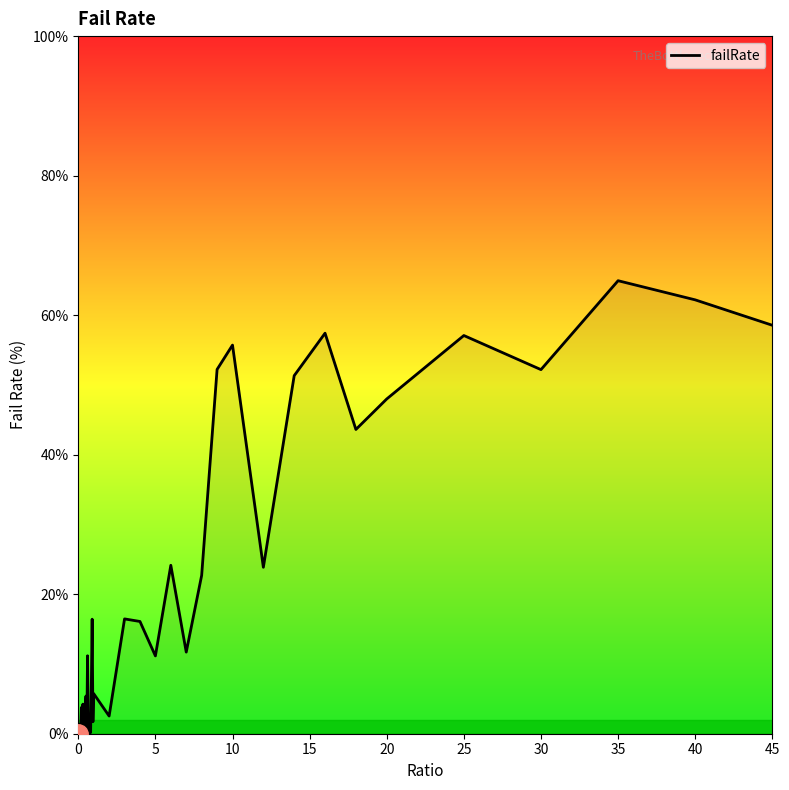

What is the maximum value shown in the chart?

64.9